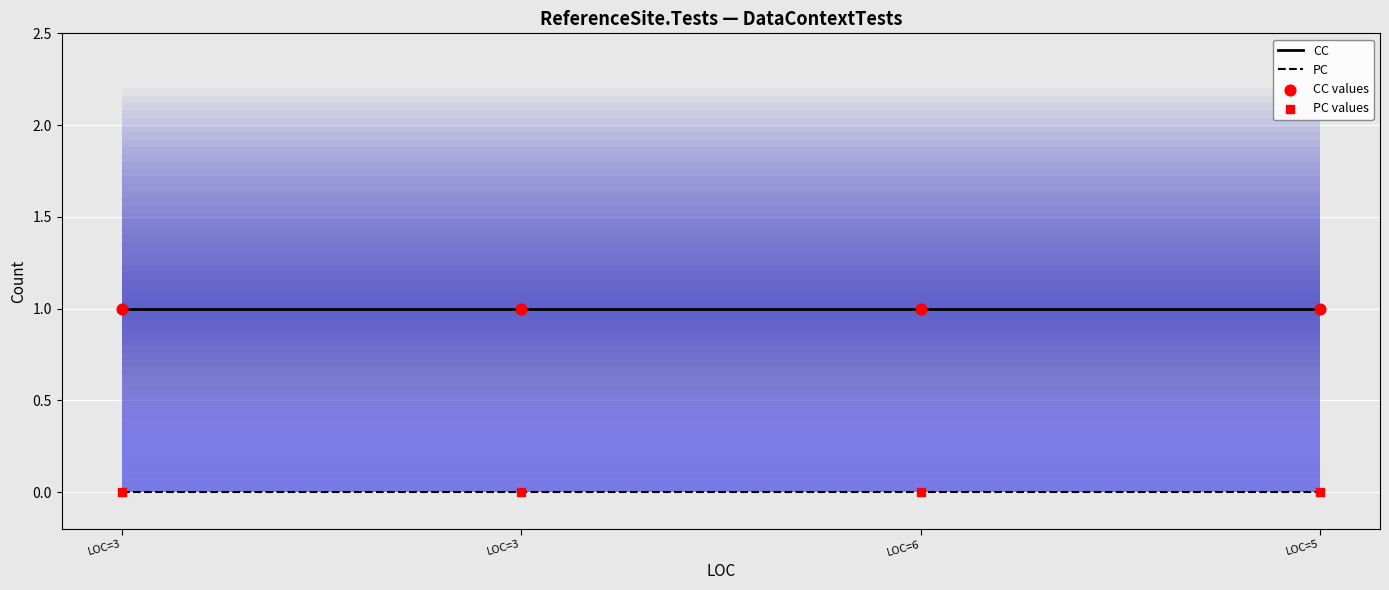

What are all the series names shown in the legend?

CC, PC, CC values, PC values